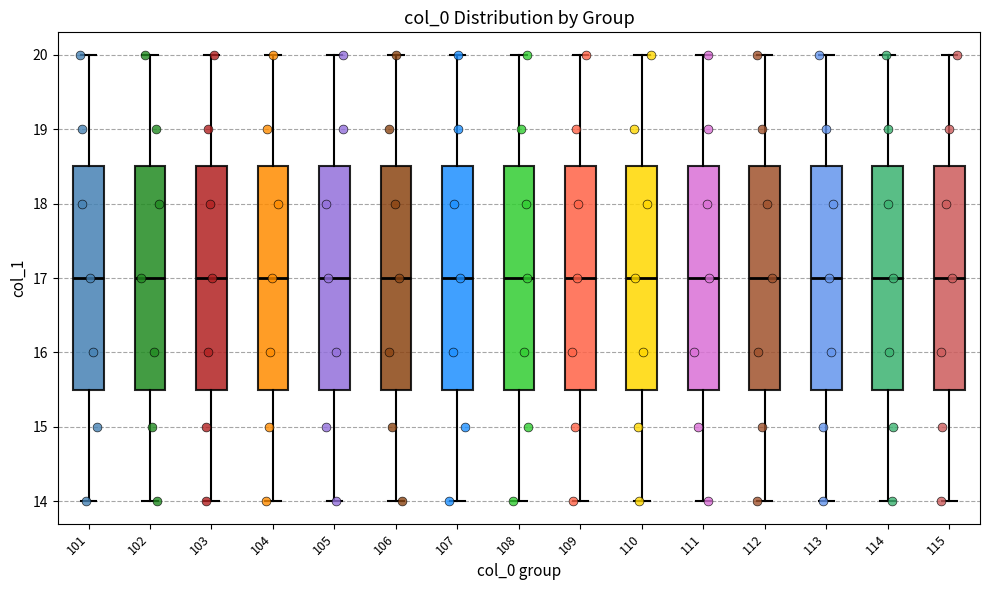

Reading left to right, transcribe this box plot: for each box, give where its median line is, the range the box spans, and where its two whiskers end, as read against the y-axis. The values are not printed on the chart, so give them approximately, as read against the axis.

101: median 17.0, box 15.5 to 18.5, whiskers 14.0 to 20.0
102: median 17.0, box 15.5 to 18.5, whiskers 14.0 to 20.0
103: median 17.0, box 15.5 to 18.5, whiskers 14.0 to 20.0
104: median 17.0, box 15.5 to 18.5, whiskers 14.0 to 20.0
105: median 17.0, box 15.5 to 18.5, whiskers 14.0 to 20.0
106: median 17.0, box 15.5 to 18.5, whiskers 14.0 to 20.0
107: median 17.0, box 15.5 to 18.5, whiskers 14.0 to 20.0
108: median 17.0, box 15.5 to 18.5, whiskers 14.0 to 20.0
109: median 17.0, box 15.5 to 18.5, whiskers 14.0 to 20.0
110: median 17.0, box 15.5 to 18.5, whiskers 14.0 to 20.0
111: median 17.0, box 15.5 to 18.5, whiskers 14.0 to 20.0
112: median 17.0, box 15.5 to 18.5, whiskers 14.0 to 20.0
113: median 17.0, box 15.5 to 18.5, whiskers 14.0 to 20.0
114: median 17.0, box 15.5 to 18.5, whiskers 14.0 to 20.0
115: median 17.0, box 15.5 to 18.5, whiskers 14.0 to 20.0